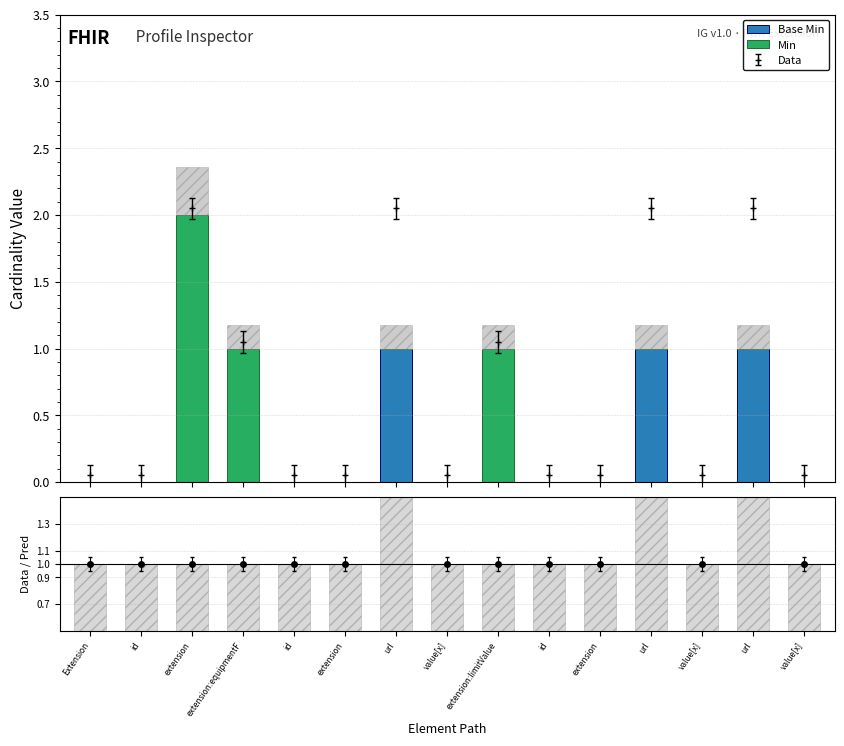

Which series has the largest range (max minus min)?

Min